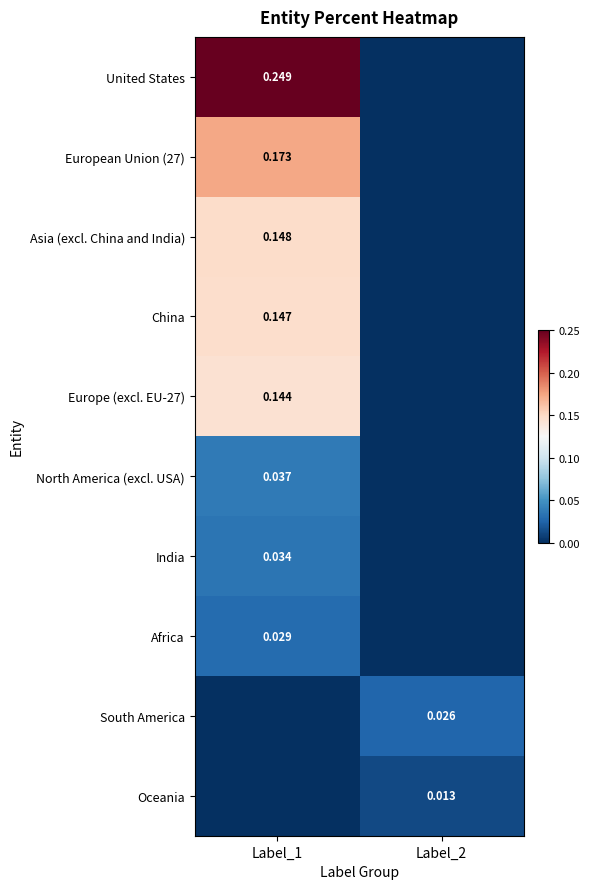

Rank the series by their maximum value, from lowest to highest.

Oceania, South America, Africa, India, North America (excl. USA), Europe (excl. EU-27), China, Asia (excl. China and India), European Union (27), United States